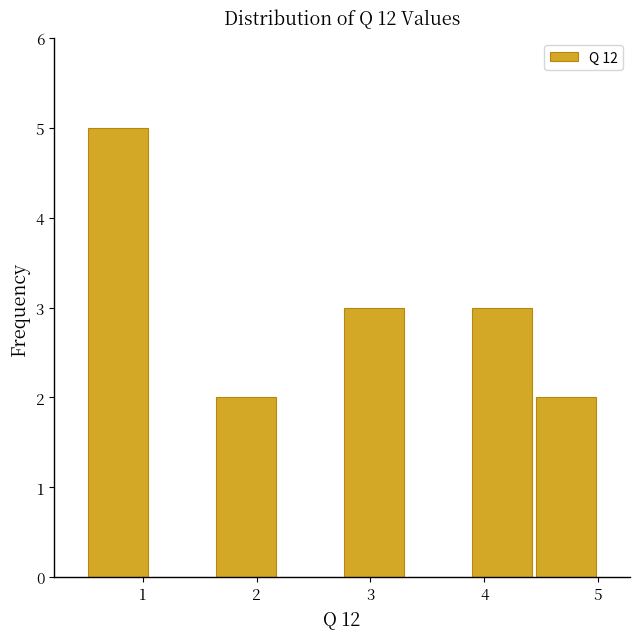

How tall is the bar that spans 3.9 to 4.4 on the x-axis? Neither the bar edges nor the heights are printed on the chart, so give them approximately, as read against the axes.

3